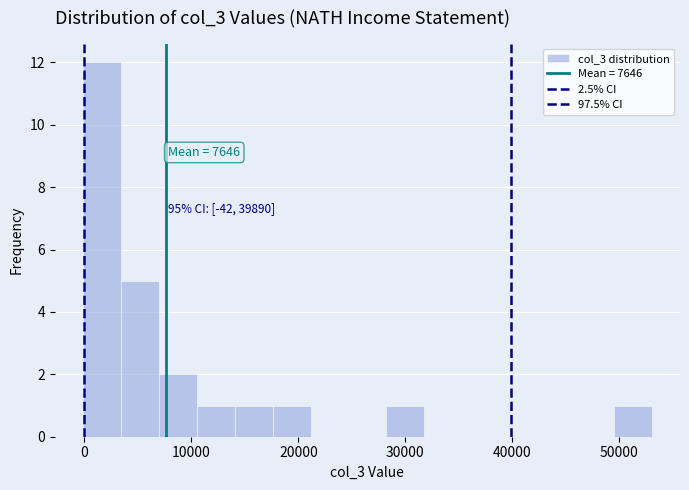

Around what value on the x-axis is the tallest bar? Give the approximate position of its centre, as read against the axis.

2000